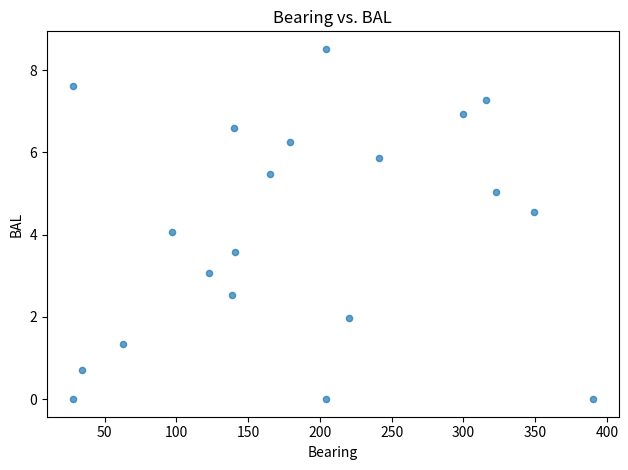

What is the range of Y values (max minus min)?

8.5